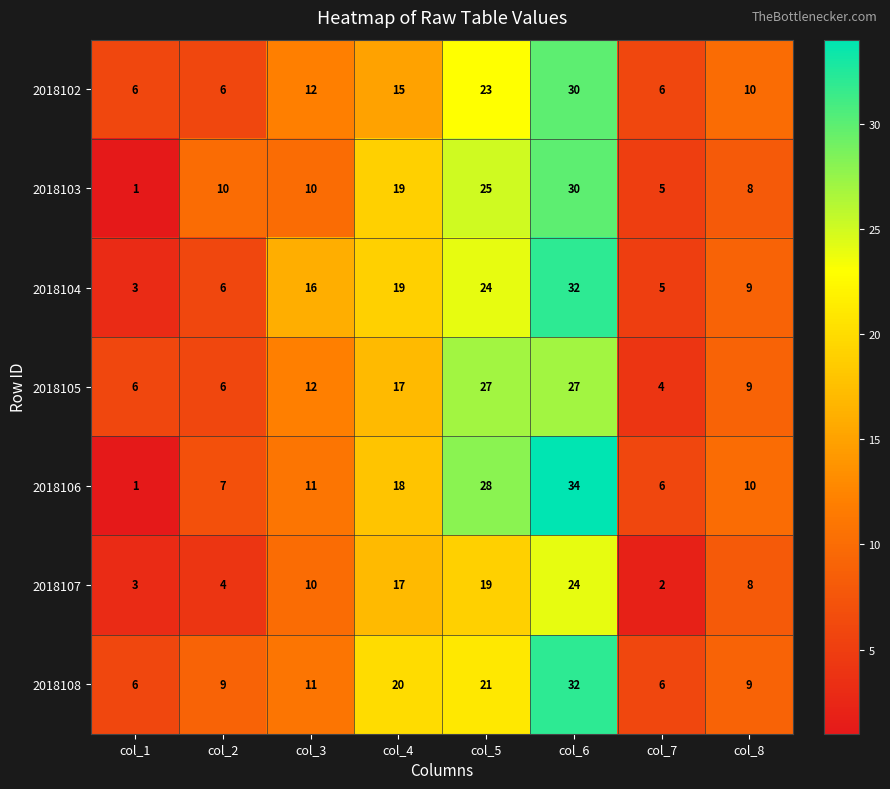

What is the sum of all 2018104 values?

114